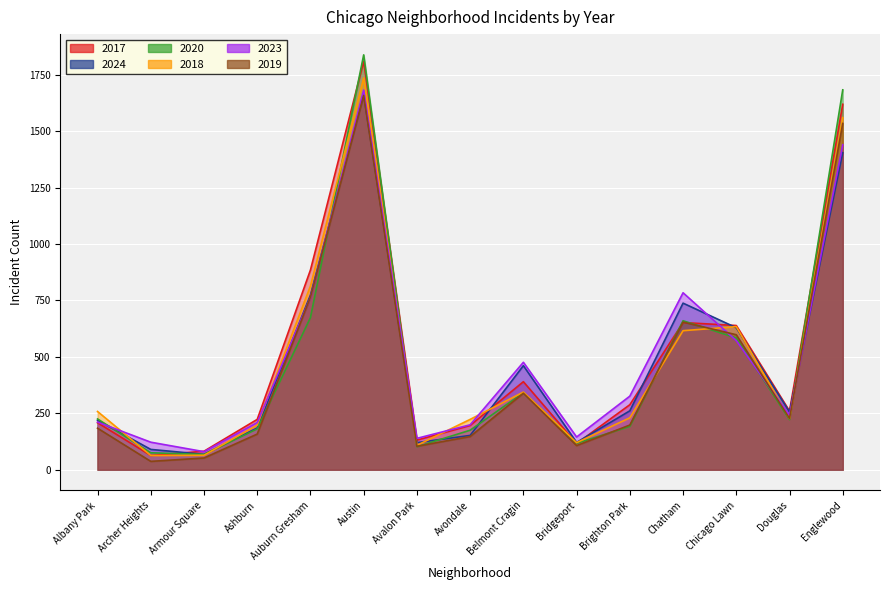

What is the label of the 15th point from the left?

Englewood